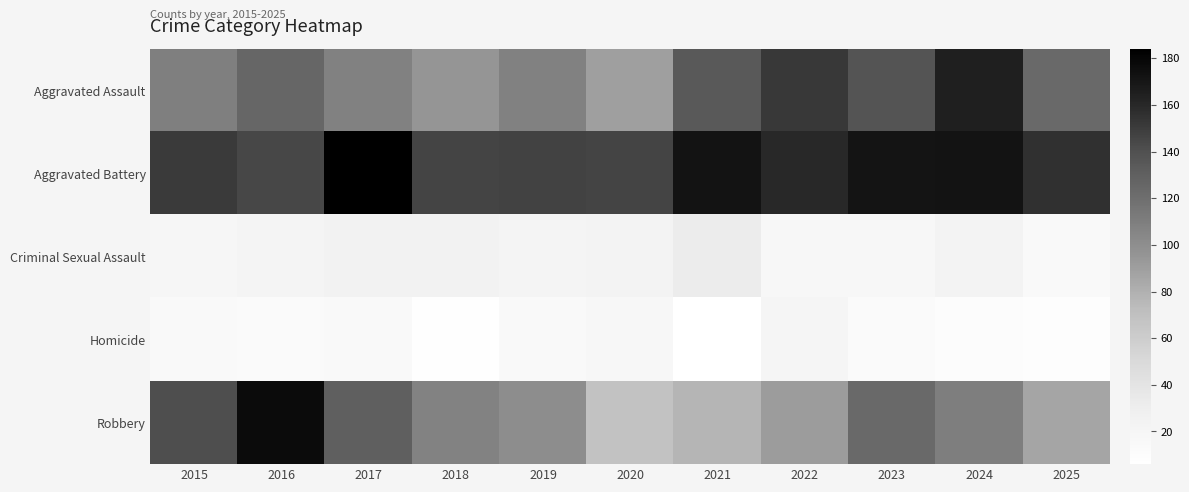

What is the greatest value displayed?

184